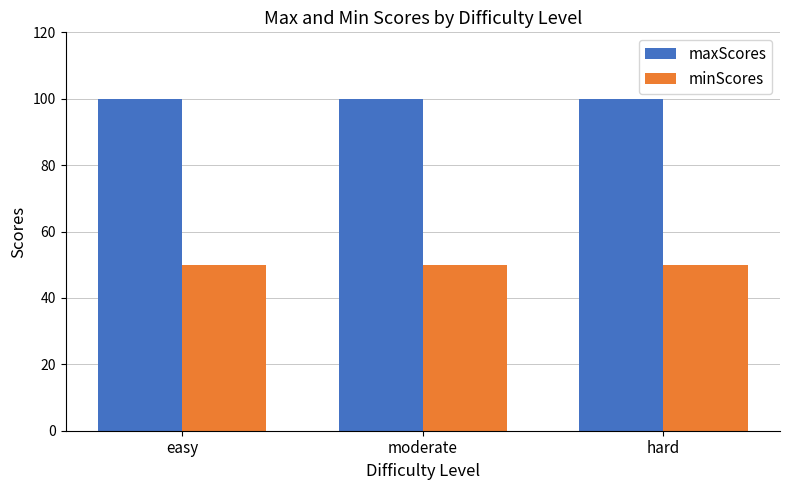

What is the approximate value of minScores at easy?

50